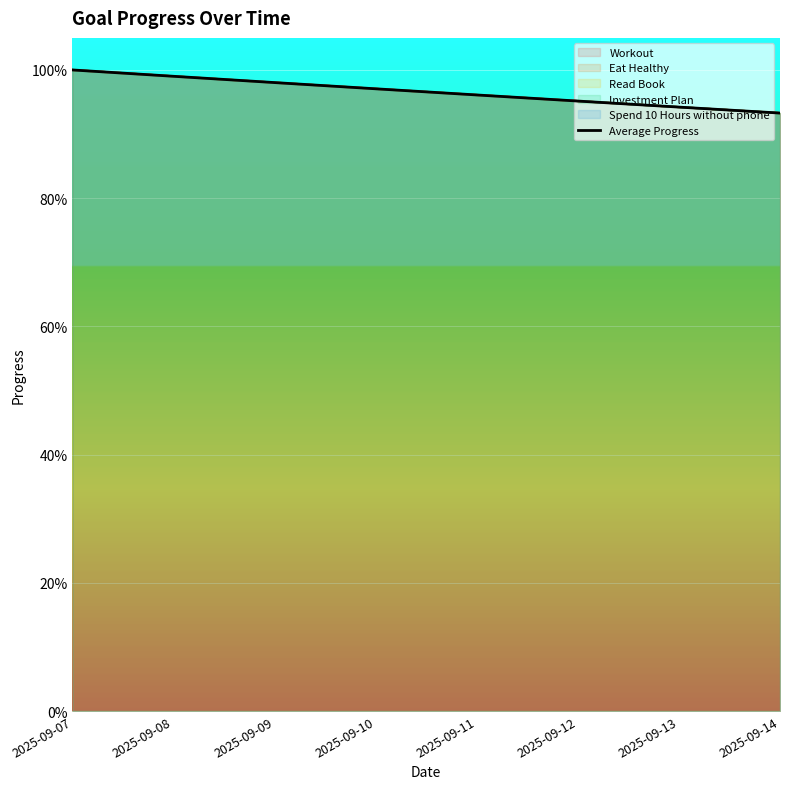

What is the average value?

1.0